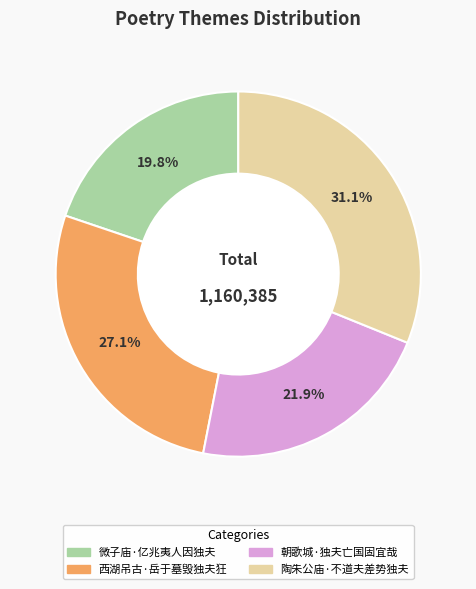

Which slice is the largest?

陶朱公庙·不道夫差势独夫